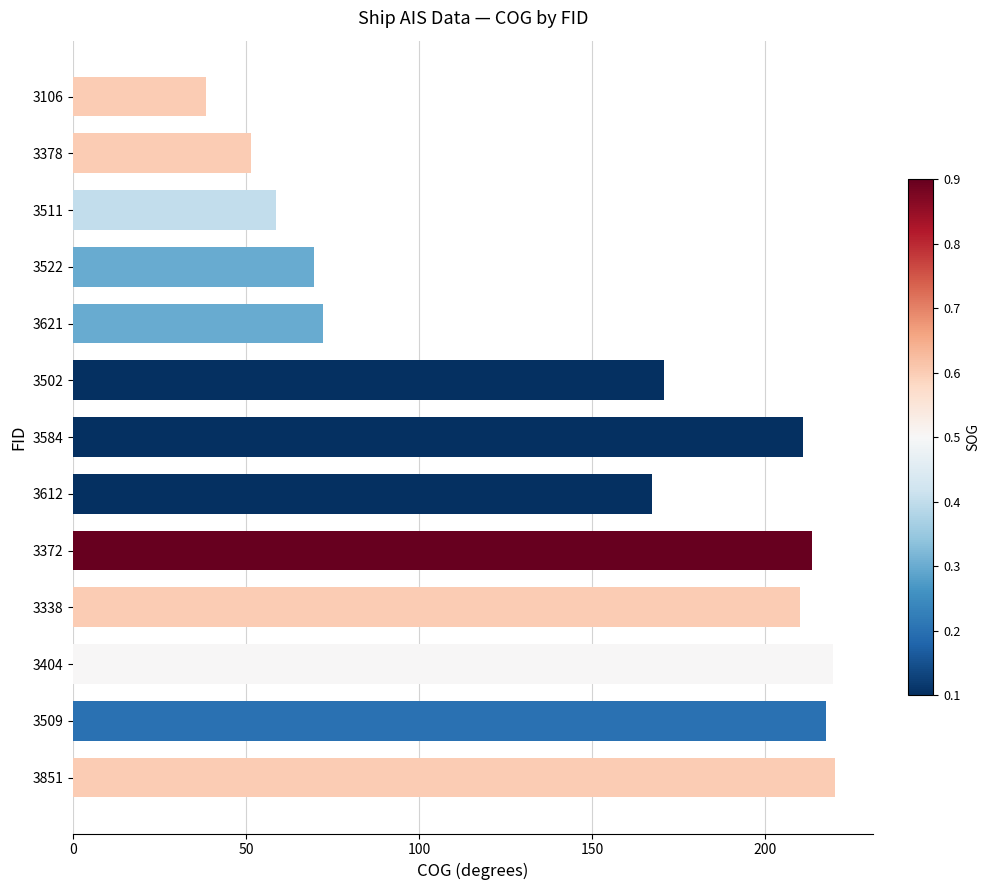

What is the maximum value shown in the chart?

220.1